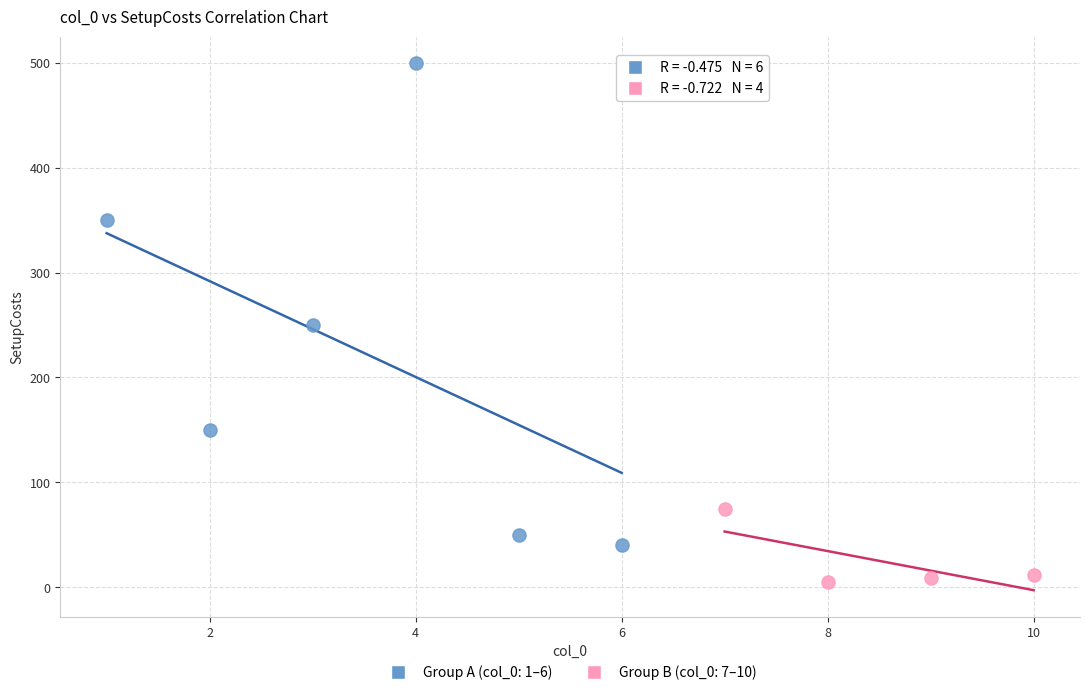

Which series contains the lowest Y value?

Group B (col_0: 7–10)